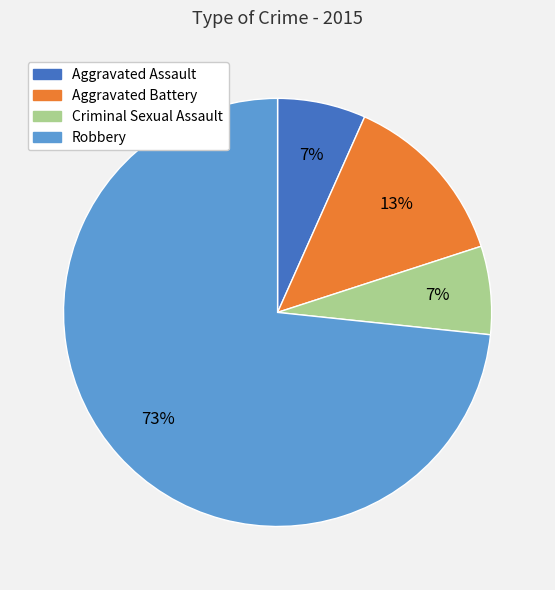

Which slice is the largest?

Robbery